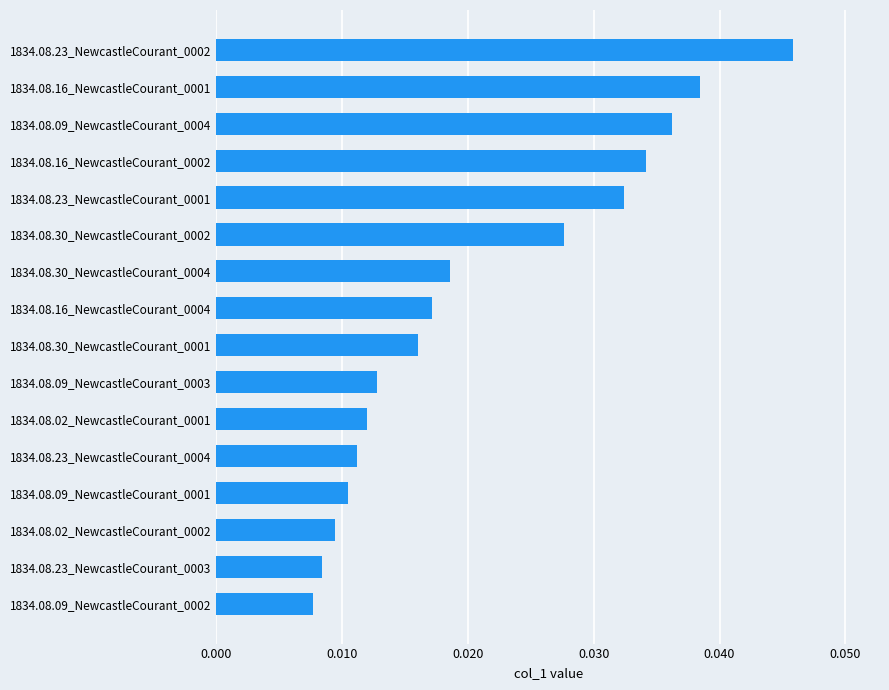

Which category has the highest value across all series?

1834.08.23_NewcastleCourant_0002